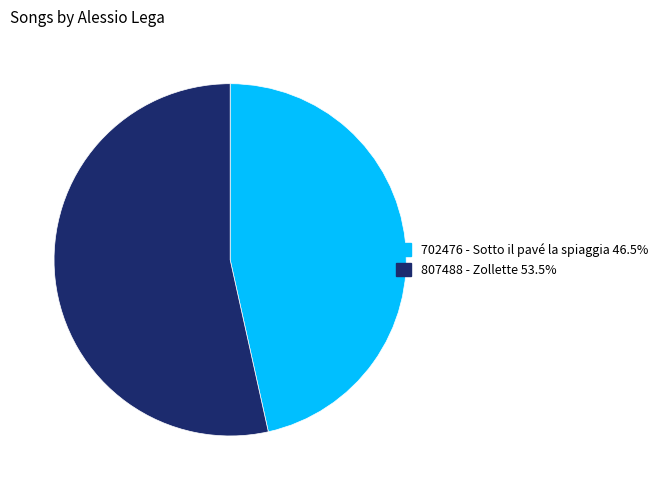

How many segments does this pie chart have?

2